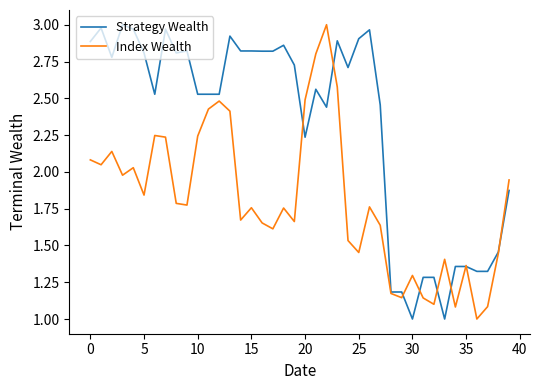

List the series in order of their overall mean, highest first.

Strategy Wealth, Index Wealth